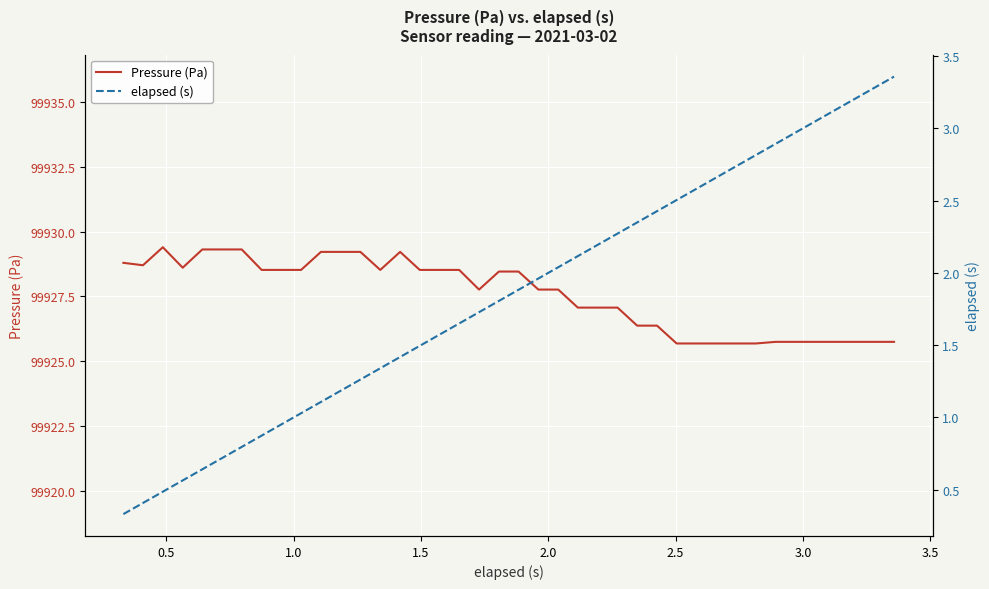

True or false: Pressure (Pa) and elapsed (s) cross at least once.

False